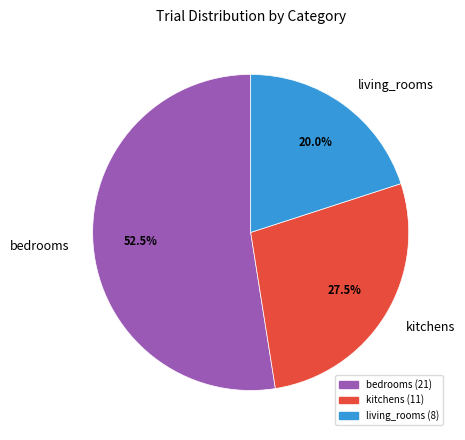

How many slices are in this pie chart?

3